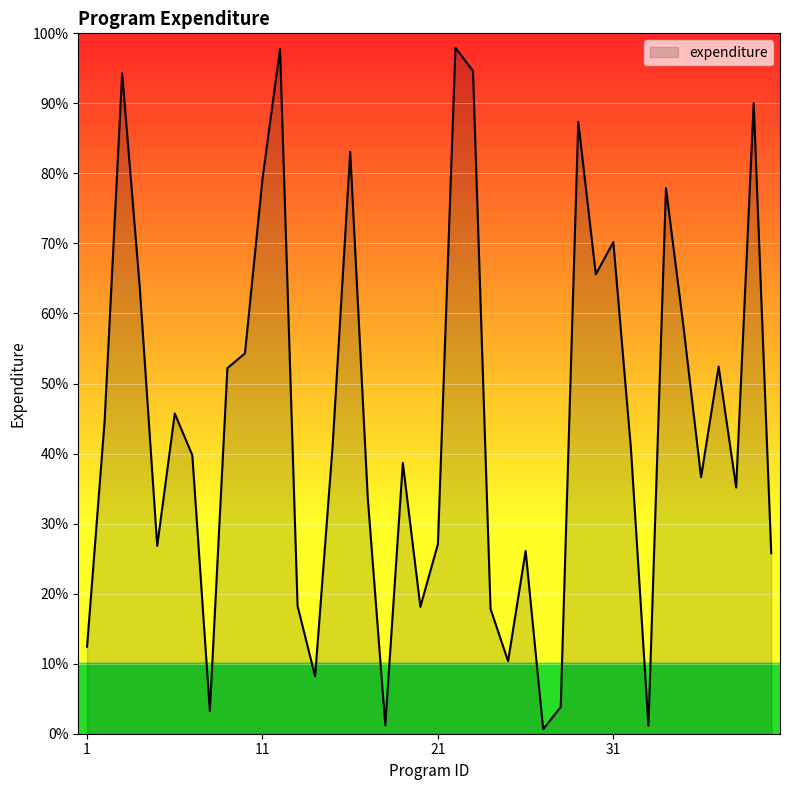

What is the maximum value shown in the chart?

97.9